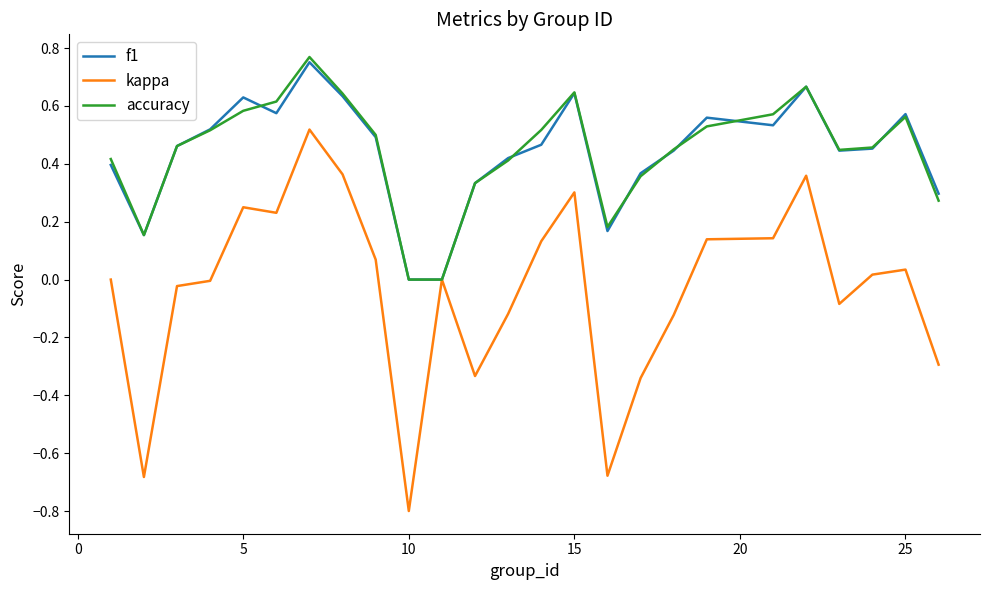

Which series has the widest spread of values?

kappa